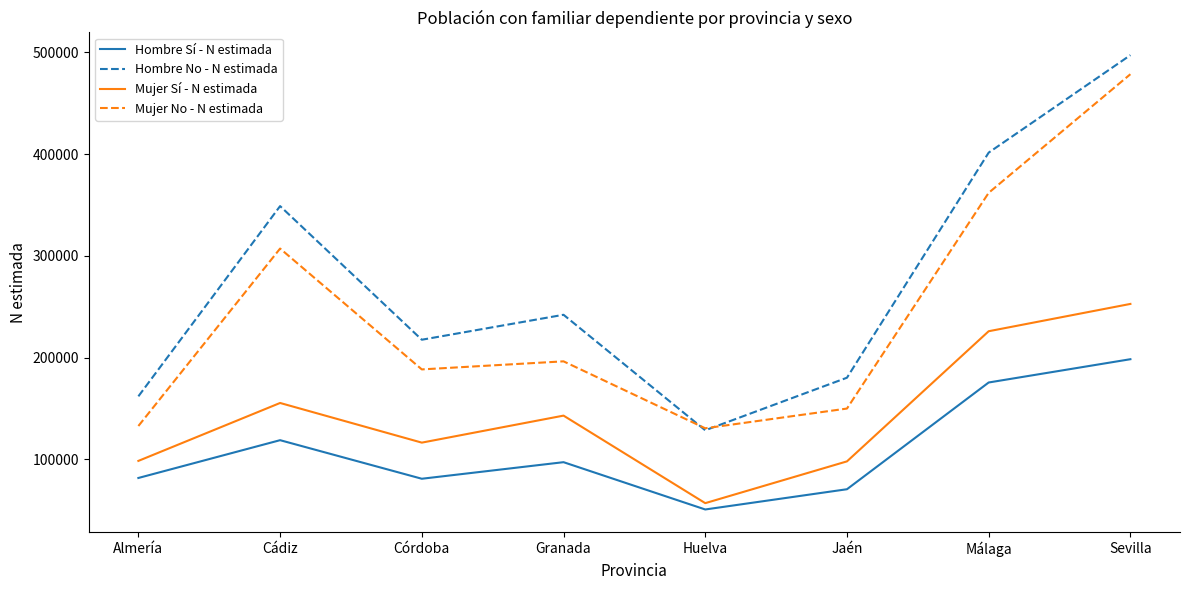

Rank the series by their average value, from lowest to highest.

Hombre Sí - N estimada, Mujer Sí - N estimada, Mujer No - N estimada, Hombre No - N estimada